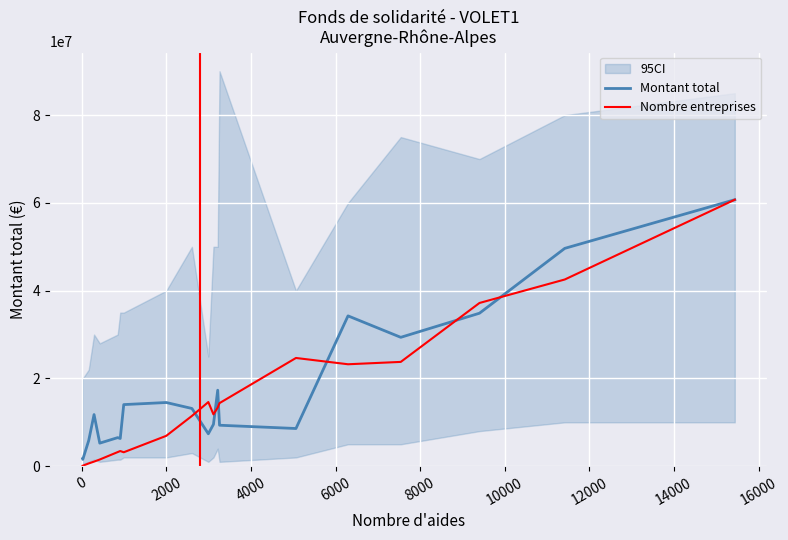

What is the maximum value for Nombre entreprises?

60731446.0